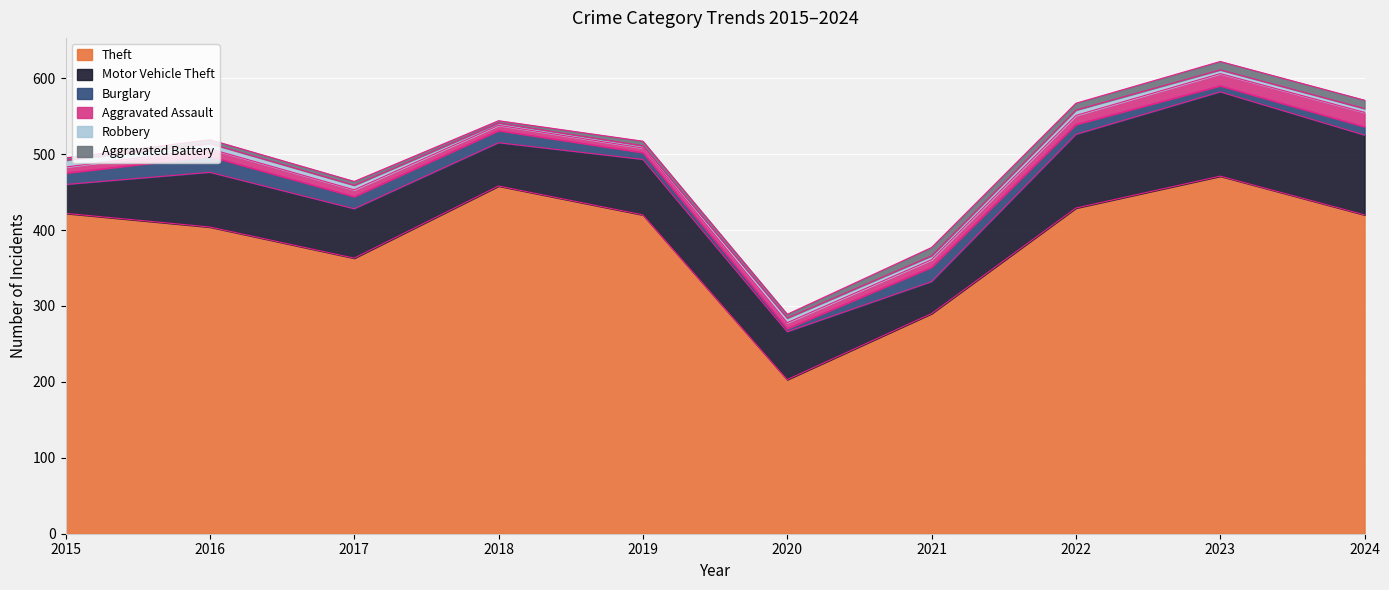

Between which two adjacent categories do Aggravated Battery and Burglary first intersect?

2019 and 2020